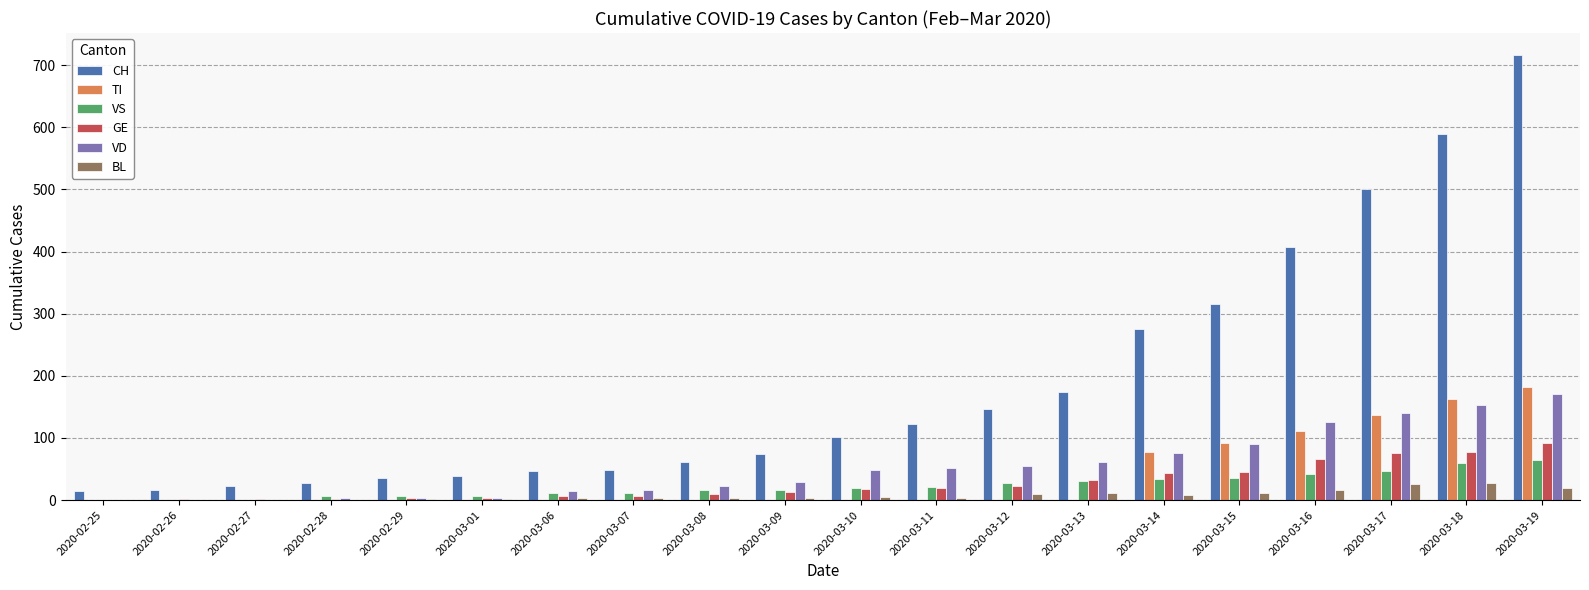

Between 2020-03-01 and 2020-03-16, which series saw the biggest shift?

CH